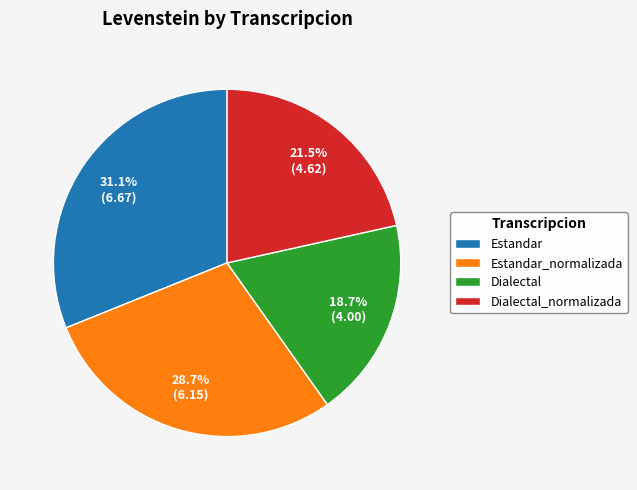

Does Dialectal represent more than half of the total?

No